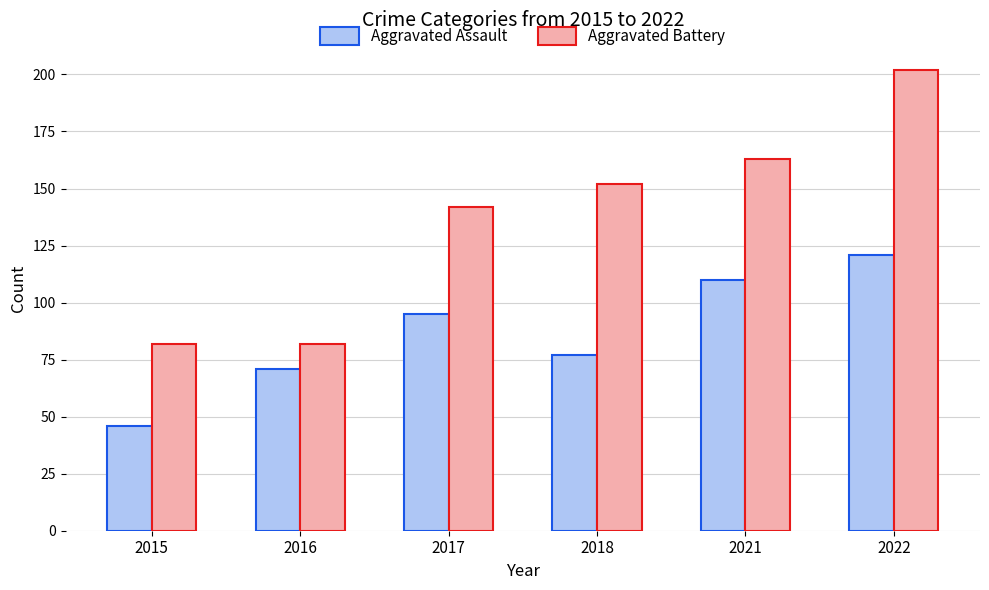

How many bars are there in total?

12